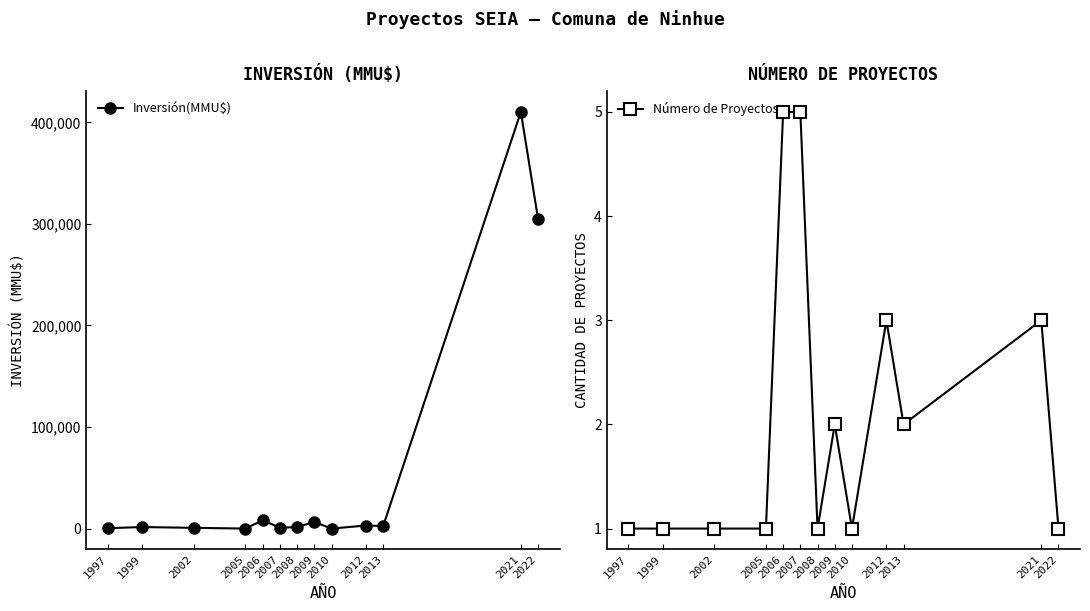

At which category does Número de Proyectos reach its first local valley?

2008